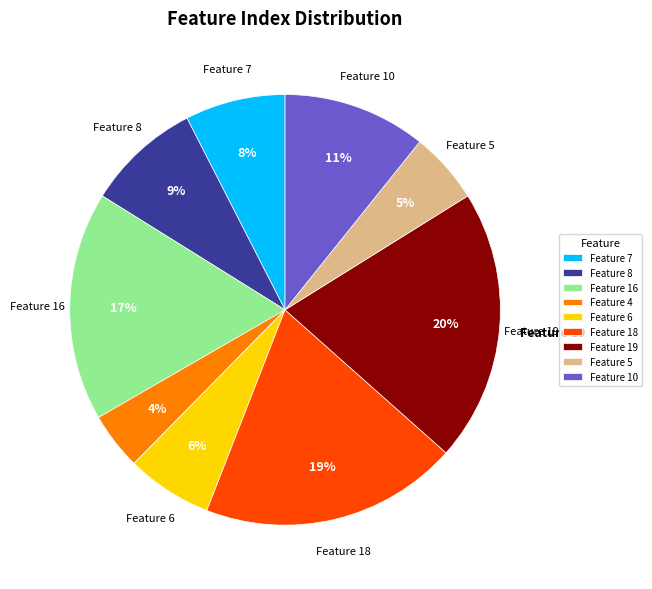

Combined, do Feature 18 and Feature 5 account for over 50%?

No